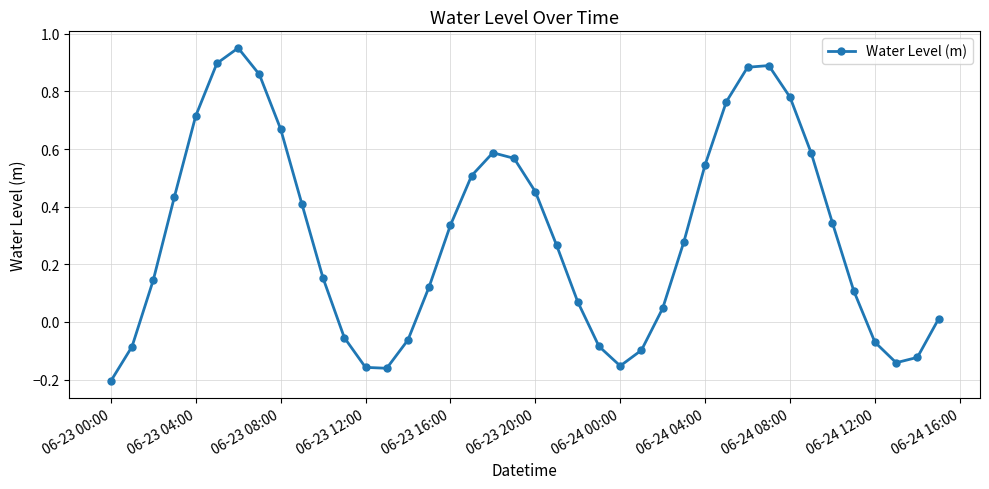

What is the sum of all values?

12.0